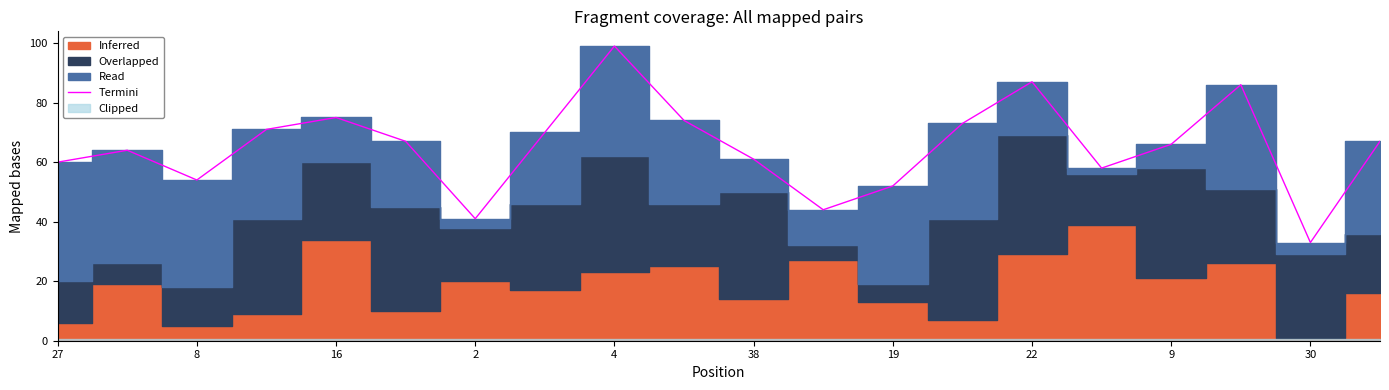

The chart shows a value of 58 at 15. True or false?

True